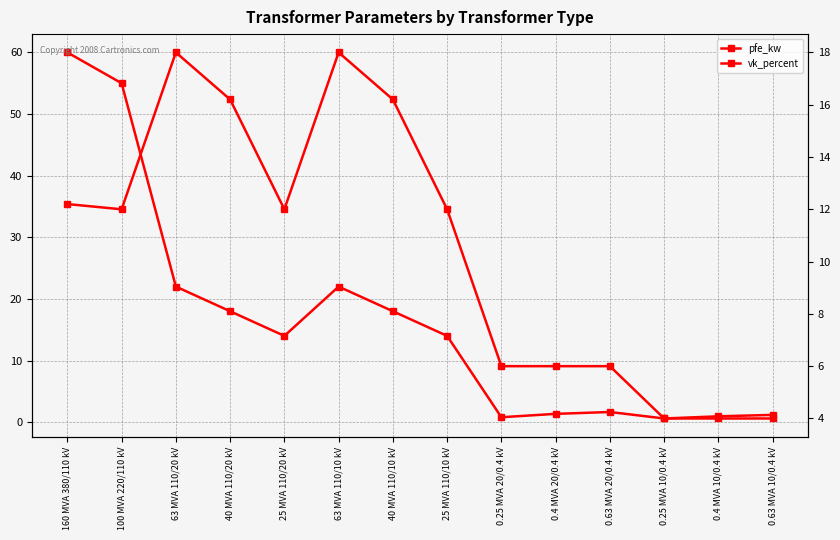

What is the sum of the pfe_kw values at 100 MVA 220/110 kV and 63 MVA 110/10 kV?

77.0